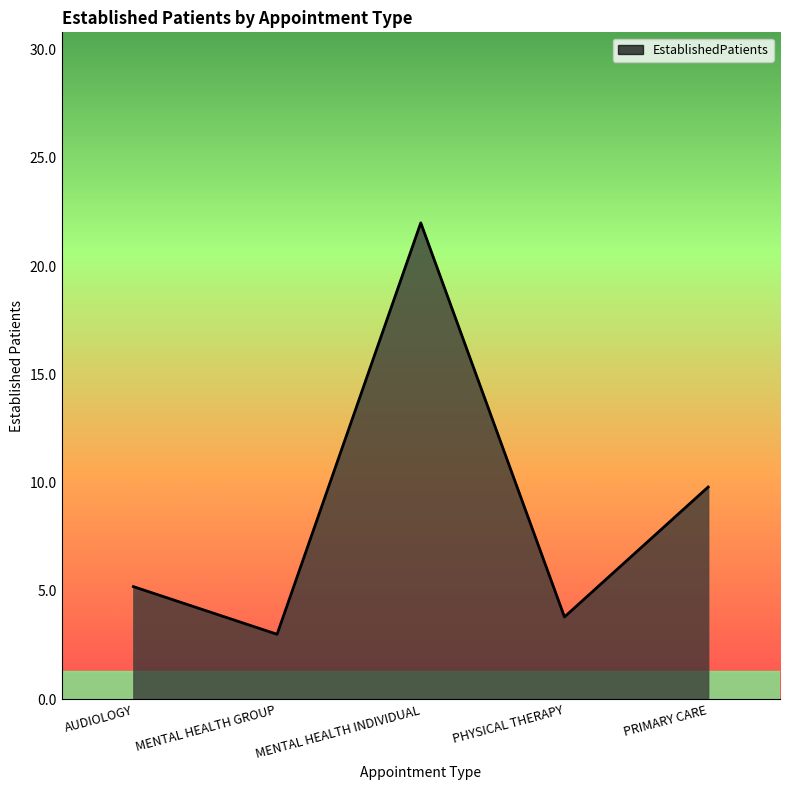

At which category does the chart reach its peak across all series?

MENTAL HEALTH INDIVIDUAL